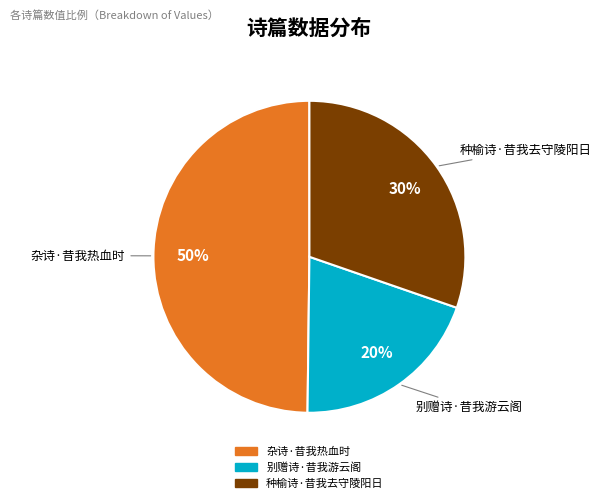

To the nearest percent, what percentage of the pie is 别赠诗·昔我游云阁?

20%